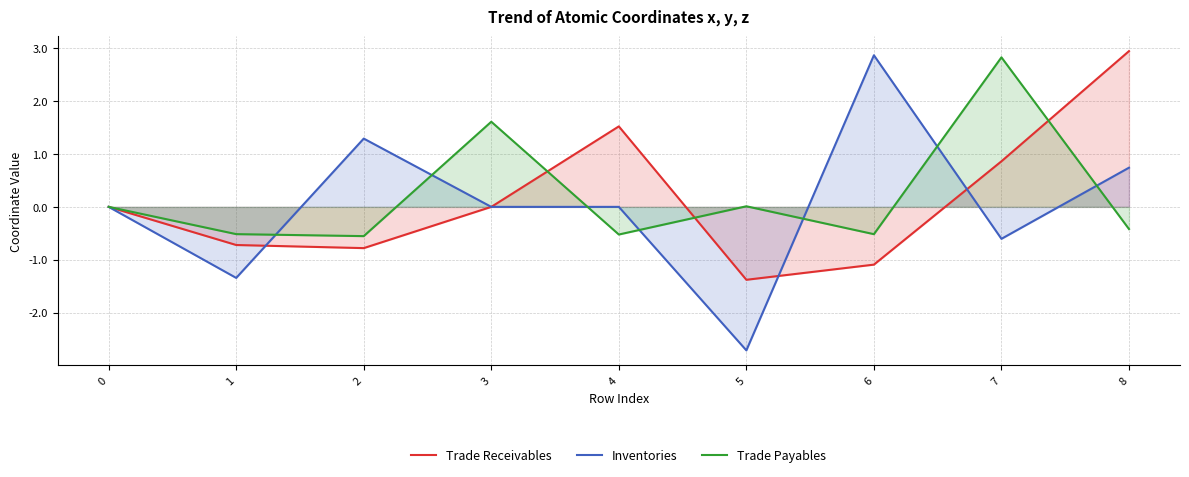

How many lines are shown in the chart?

3